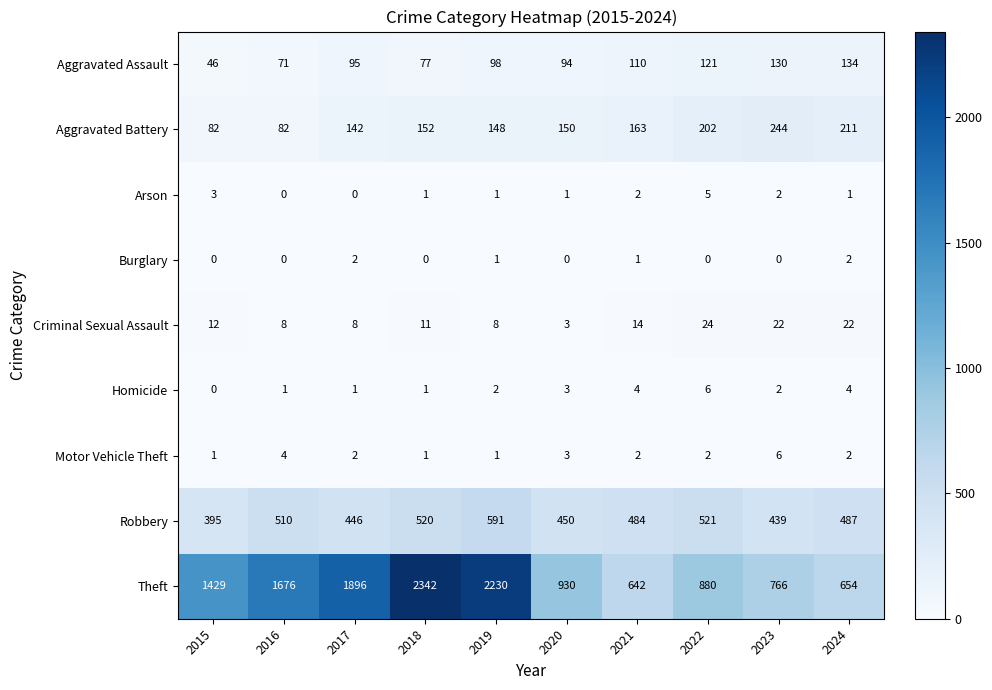

The Aggravated Battery series shows 152 at 2018. True or false?

True